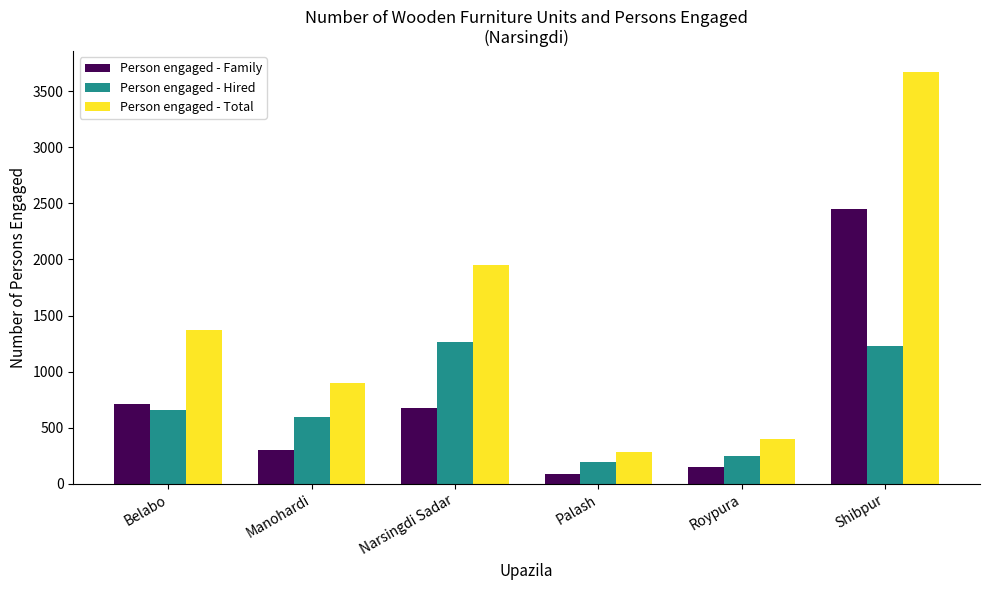

Rank the categories by Person engaged - Family value from lowest to highest.

Palash, Roypura, Manohardi, Narsingdi Sadar, Belabo, Shibpur